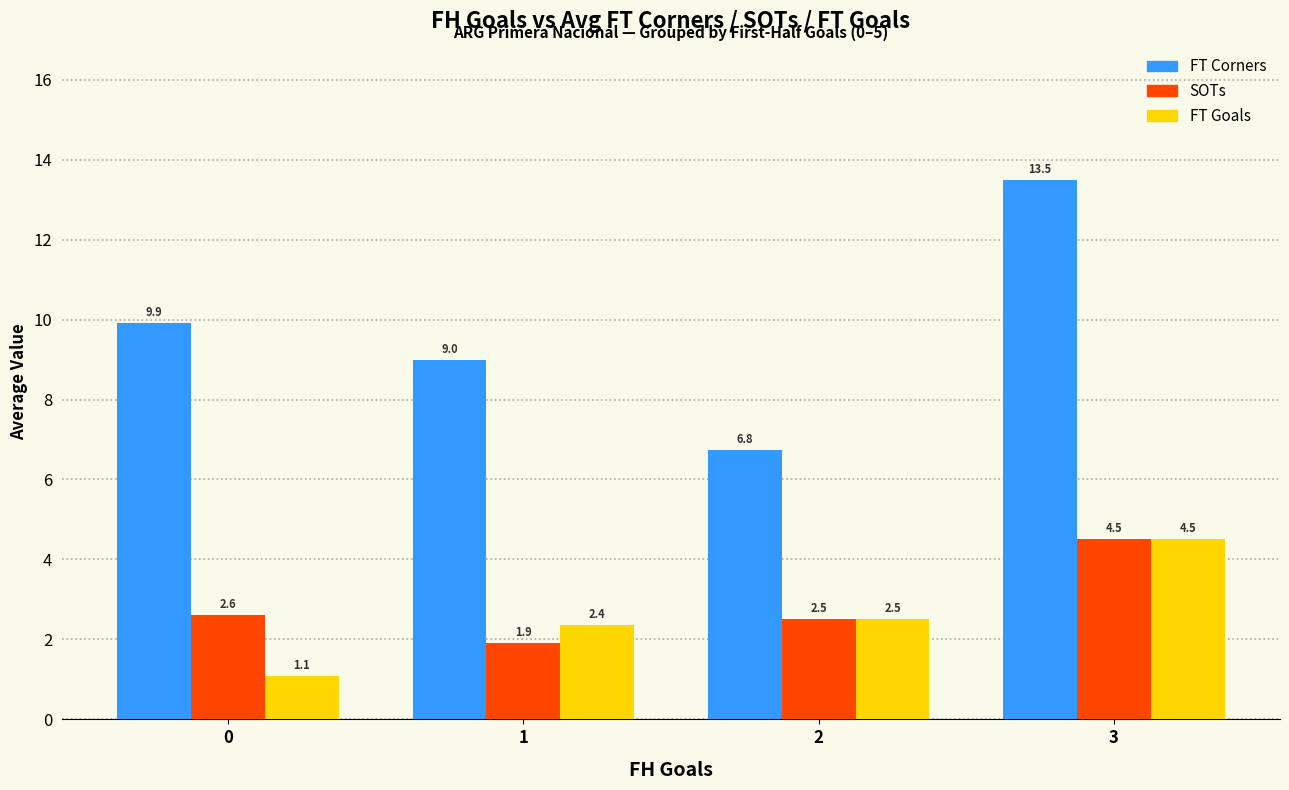

What is the maximum value for FT Corners?

13.5